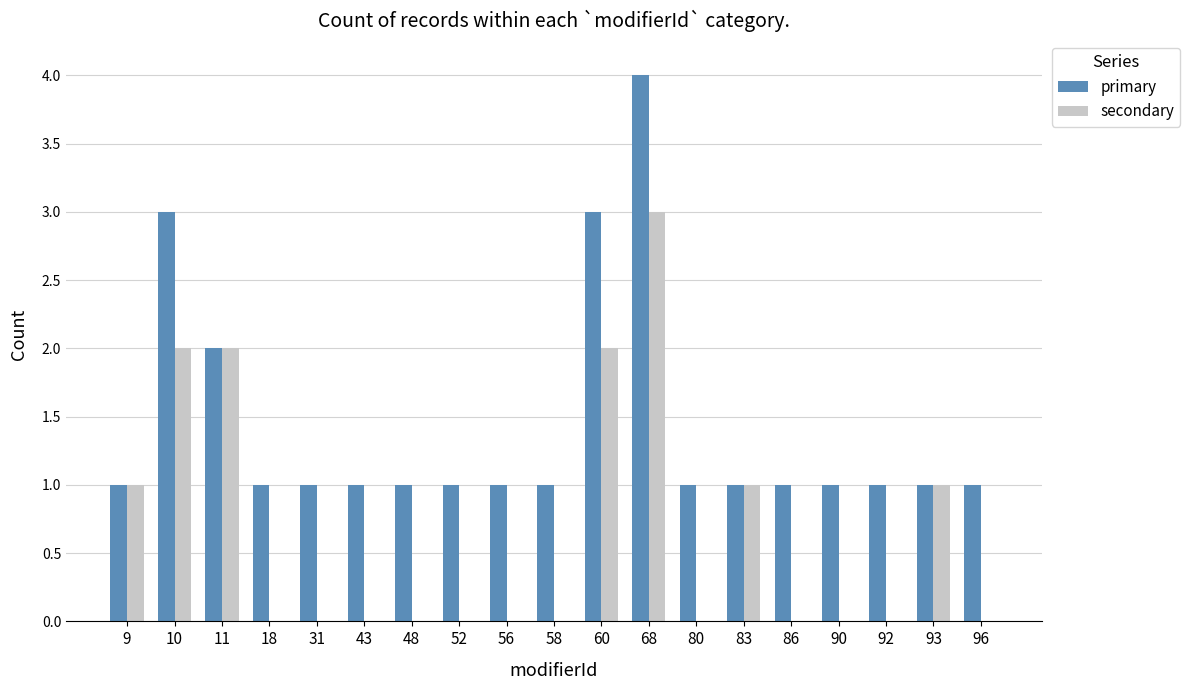

Reading left to right, what are all the values shown in this chart?

primary: 9=1	10=3	11=2	18=1	31=1	43=1	48=1	52=1	56=1	58=1	60=3	68=4	80=1	83=1	86=1	90=1	92=1	93=1	96=1
secondary: 9=1	10=2	11=2	18=0	31=0	43=0	48=0	52=0	56=0	58=0	60=2	68=3	80=0	83=1	86=0	90=0	92=0	93=1	96=0